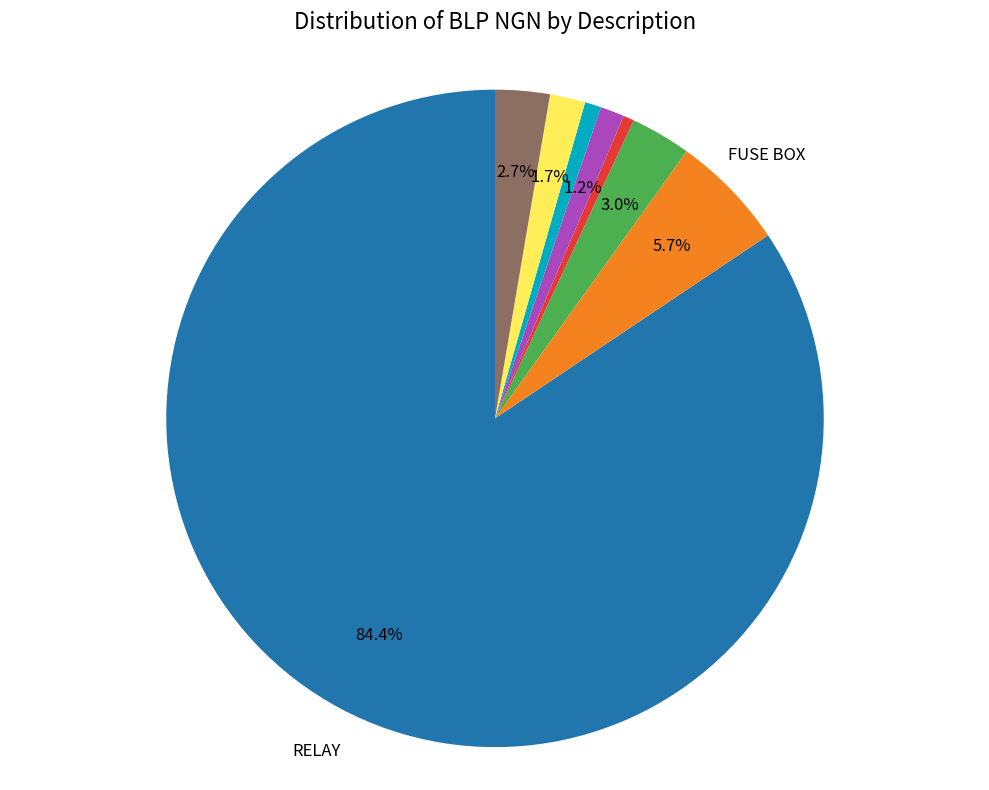

Is there any slice that represents more than half of the pie?

Yes